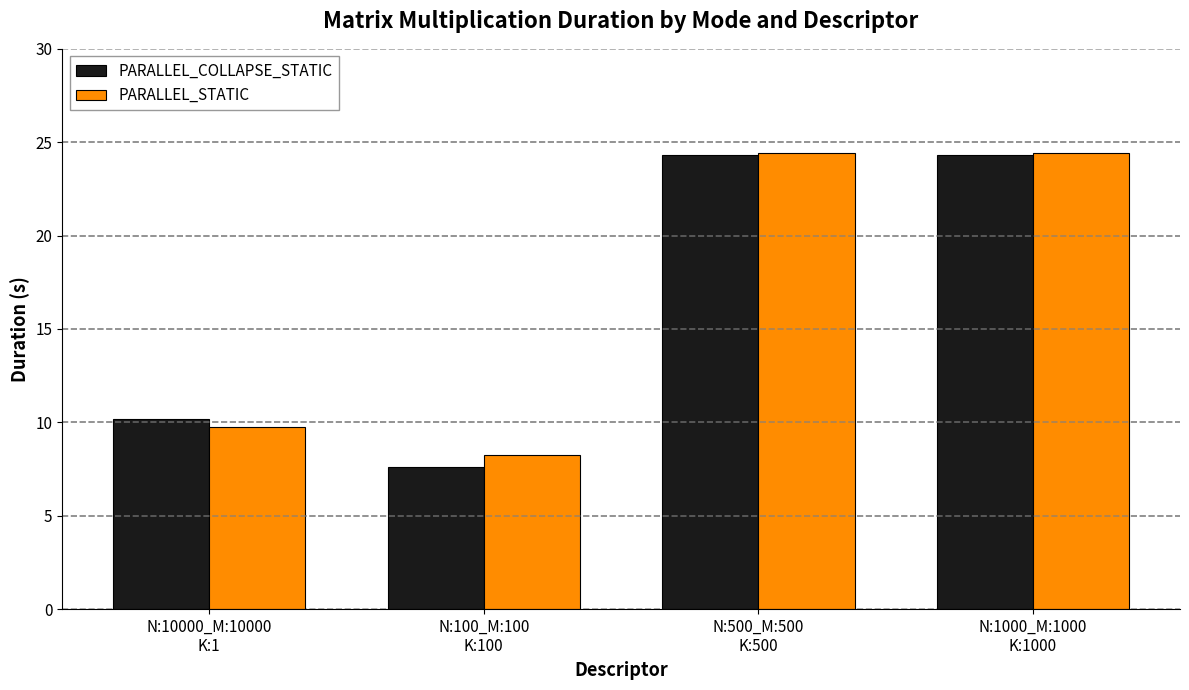

At which label is PARALLEL_COLLAPSE_STATIC closest to 15?

N:10000_M:10000
K:1